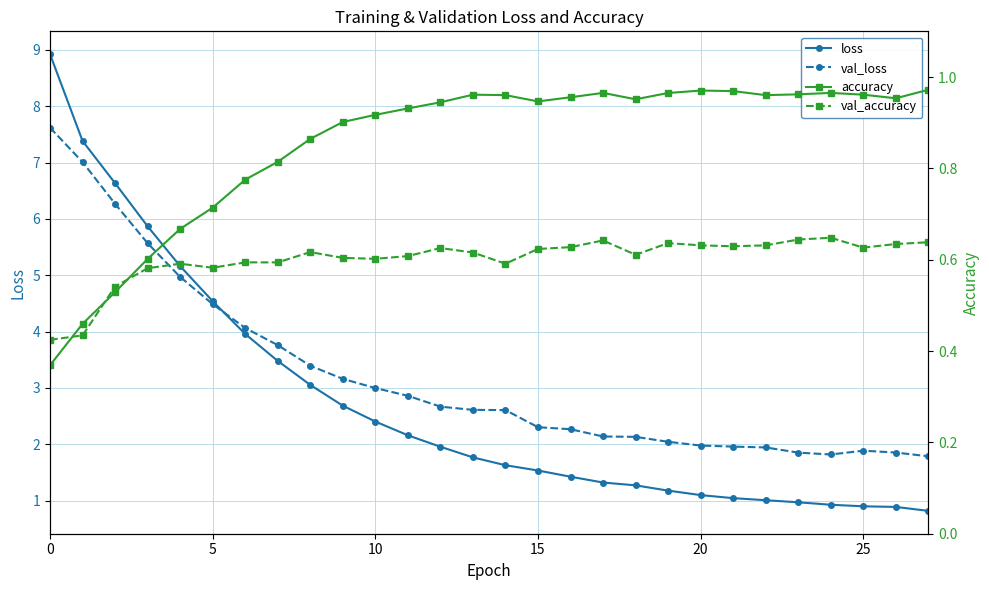

Does the chart have visible grid lines?

Yes